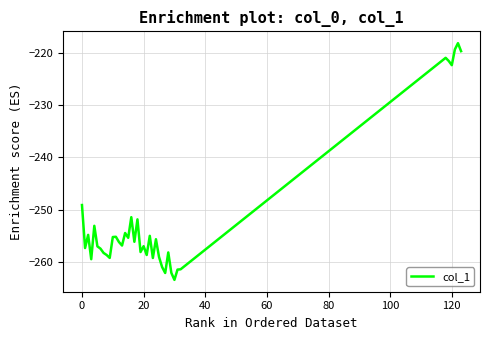

What is the greatest value displayed?

-218.1